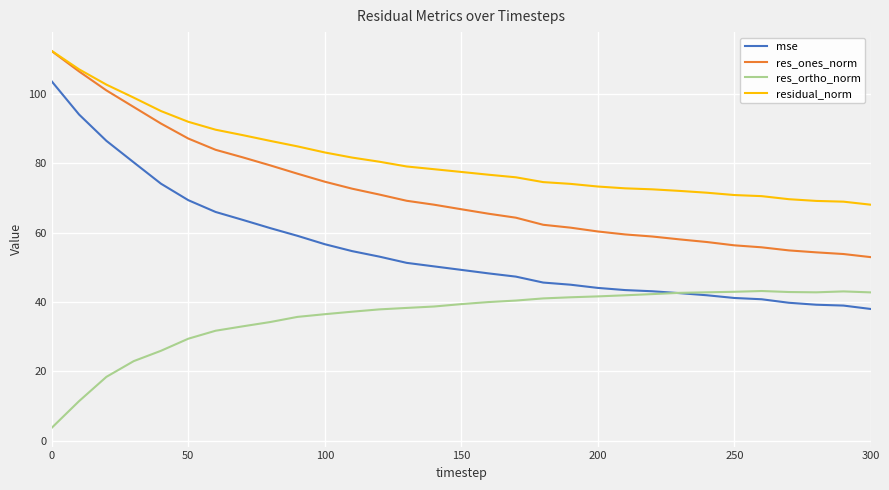

Which series has the widest spread of values?

mse